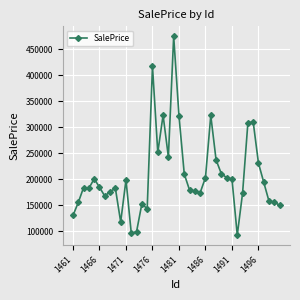

What is the maximum value shown in the chart?

475486.7